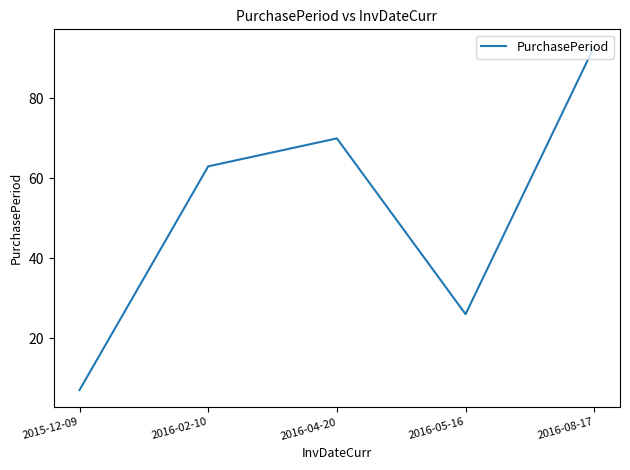

Which label corresponds to the largest value in the chart?

2016-08-17